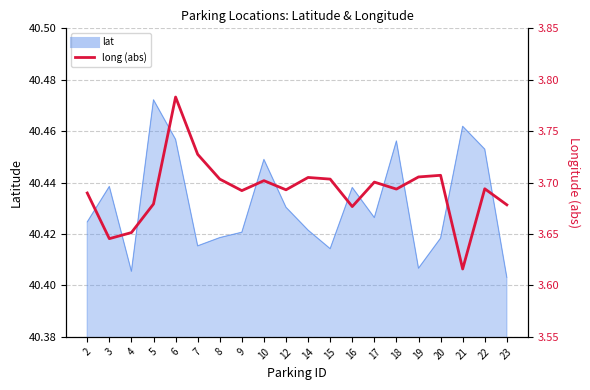

True or false: the data shows 6.6 at 20.

False